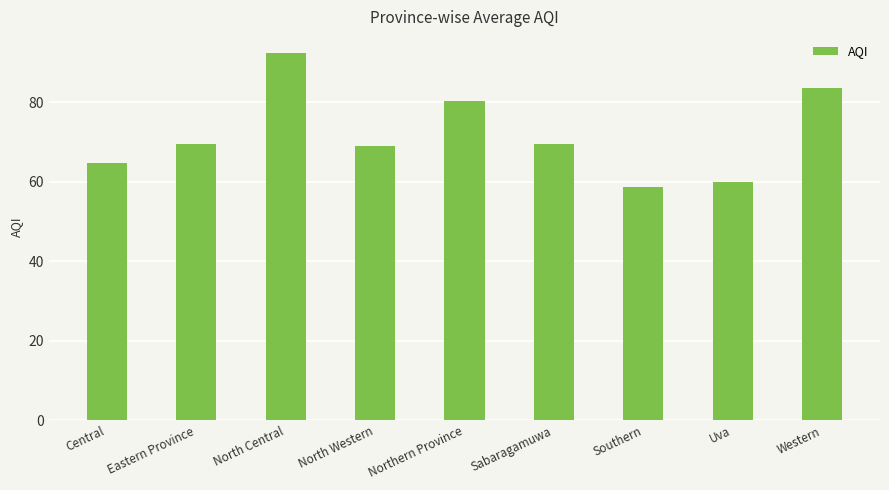

Are the bars grouped side by side (vs. stacked)?

No